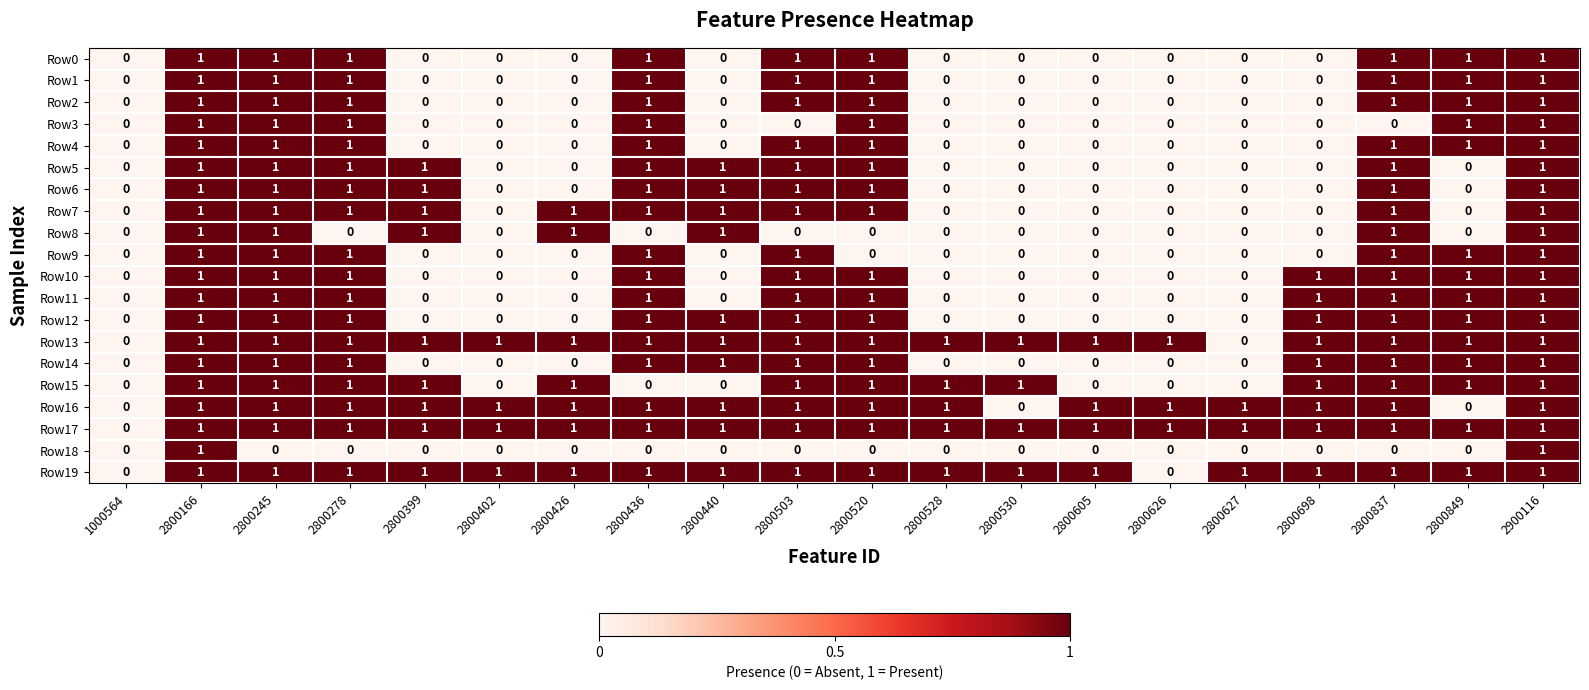

What is the total value across all series at 2800837?

18